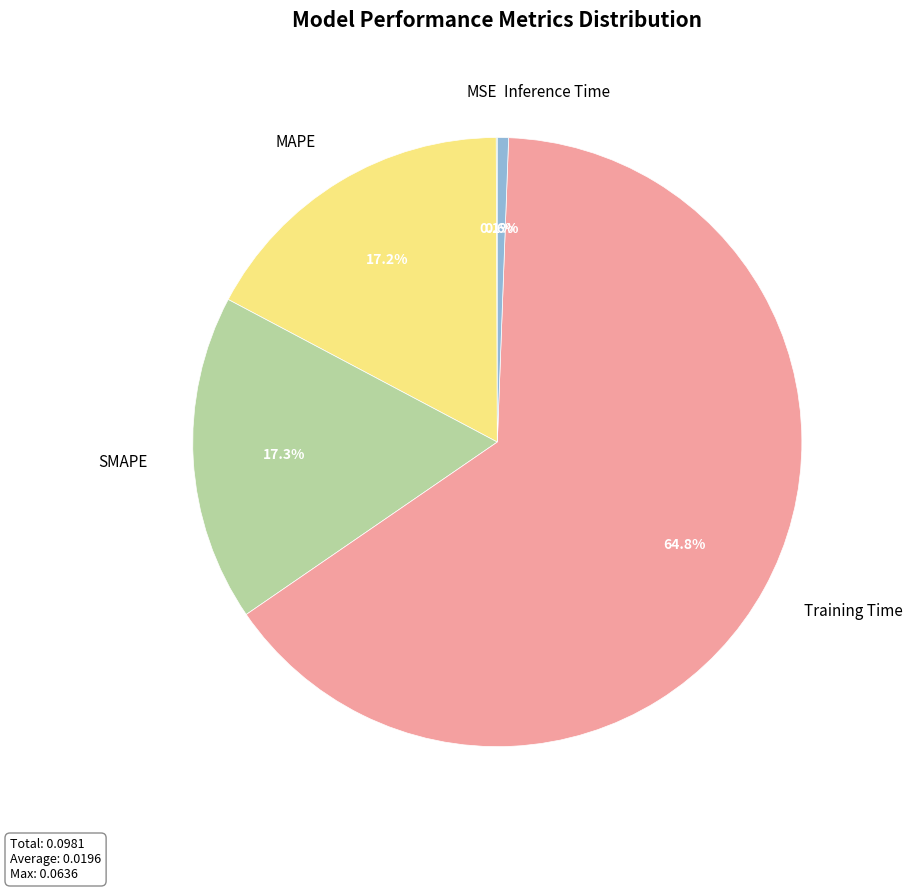

Does SMAPE represent more than half of the total?

No